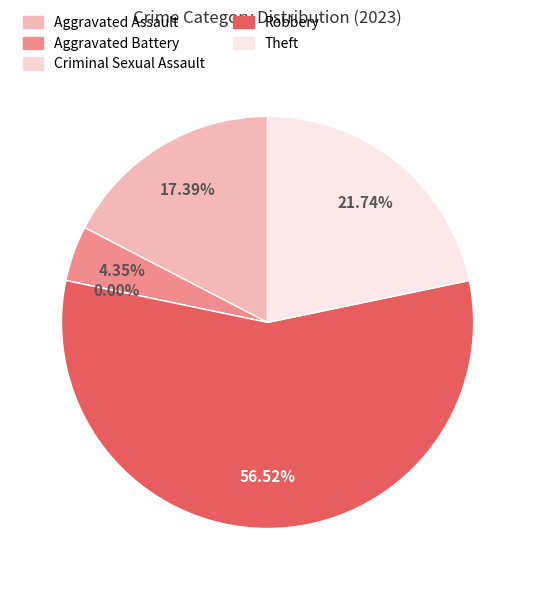

Combined, do Criminal Sexual Assault and Theft account for over 50%?

No